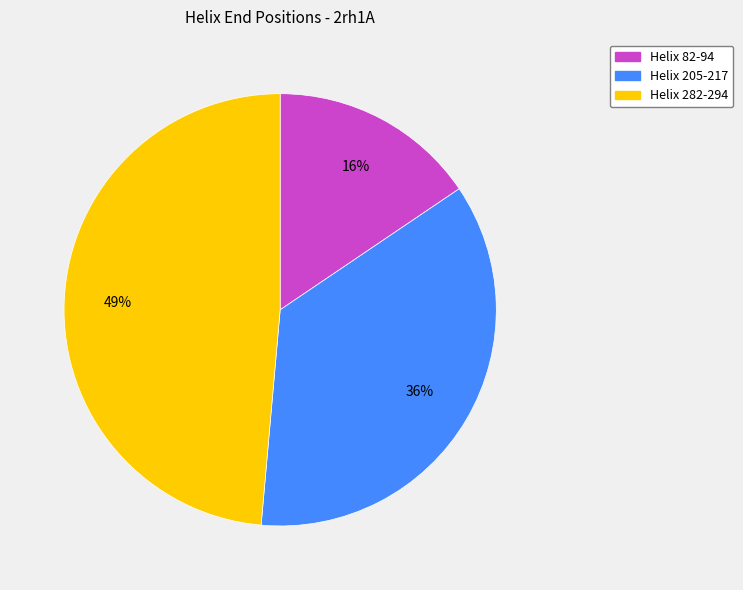

To the nearest percent, what portion does Helix 205-217 represent?

36%